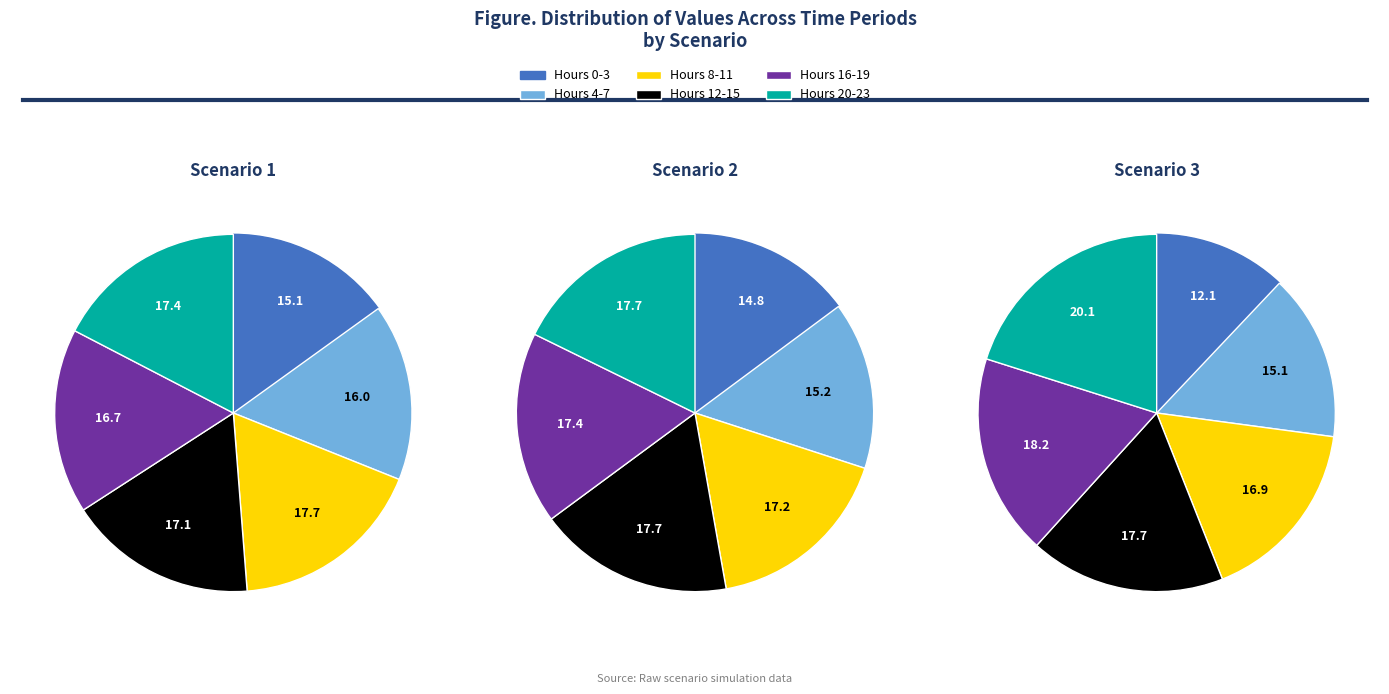

Is the sum of 1 and 2 greater than half?

No